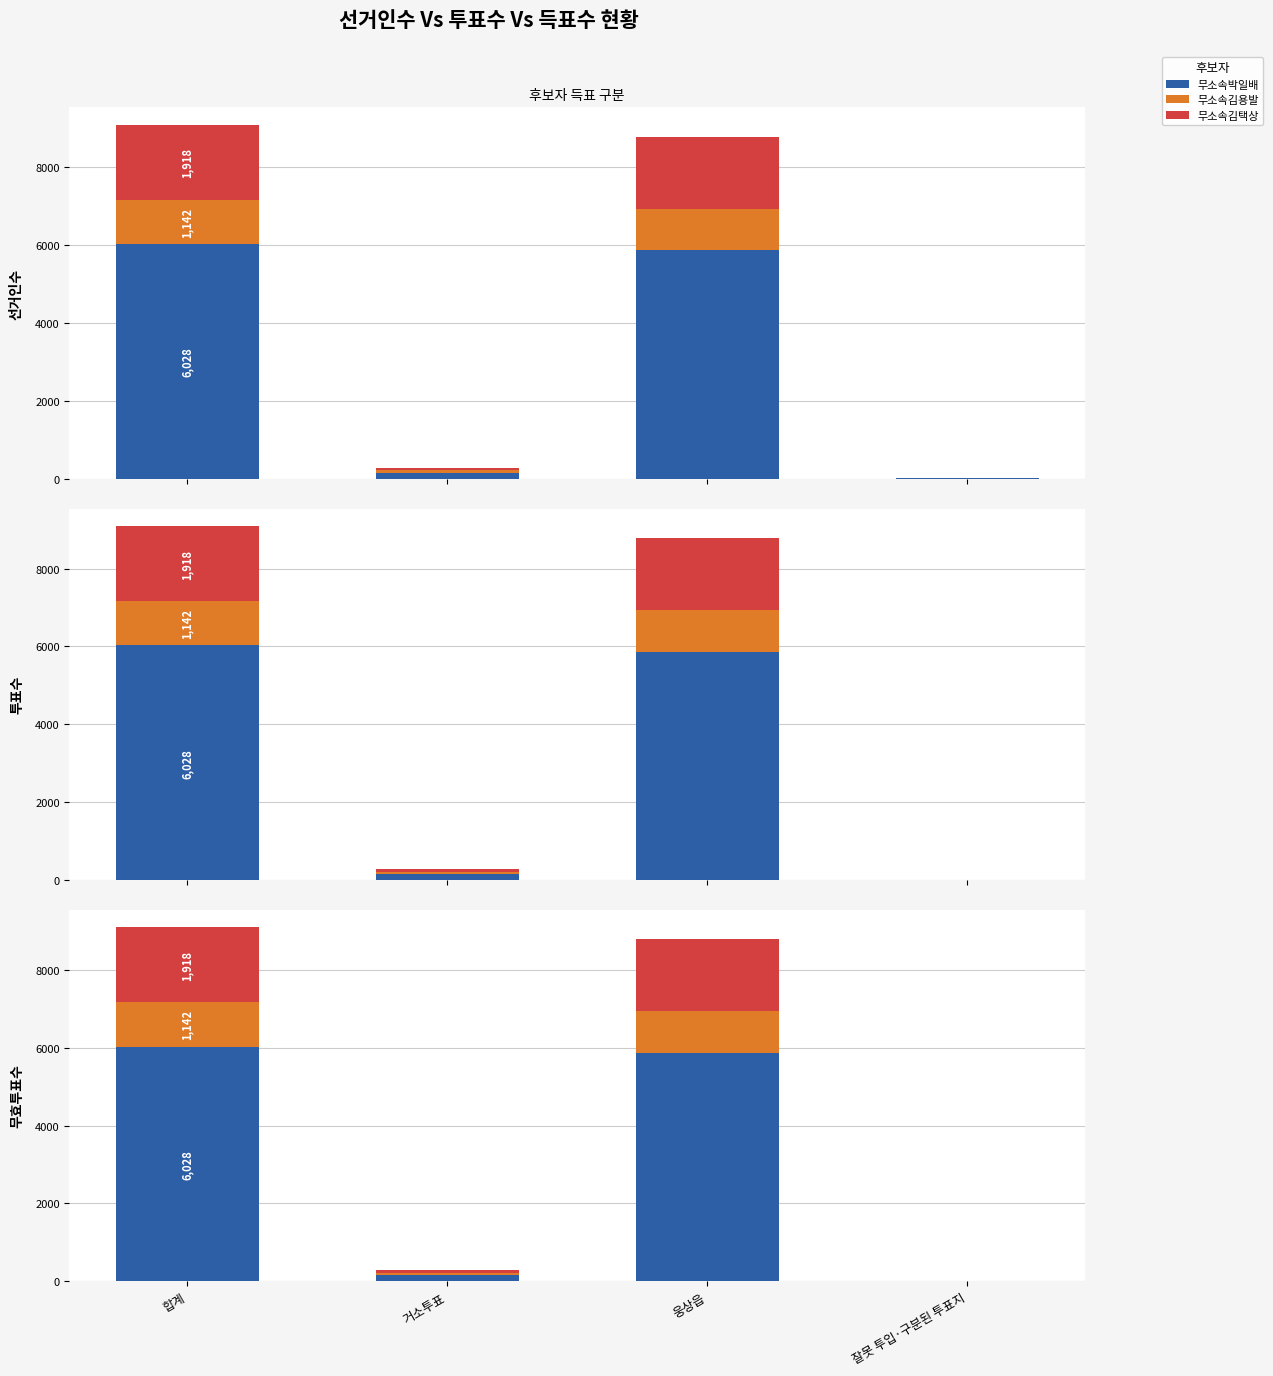

What is the maximum value shown in the chart?

6028